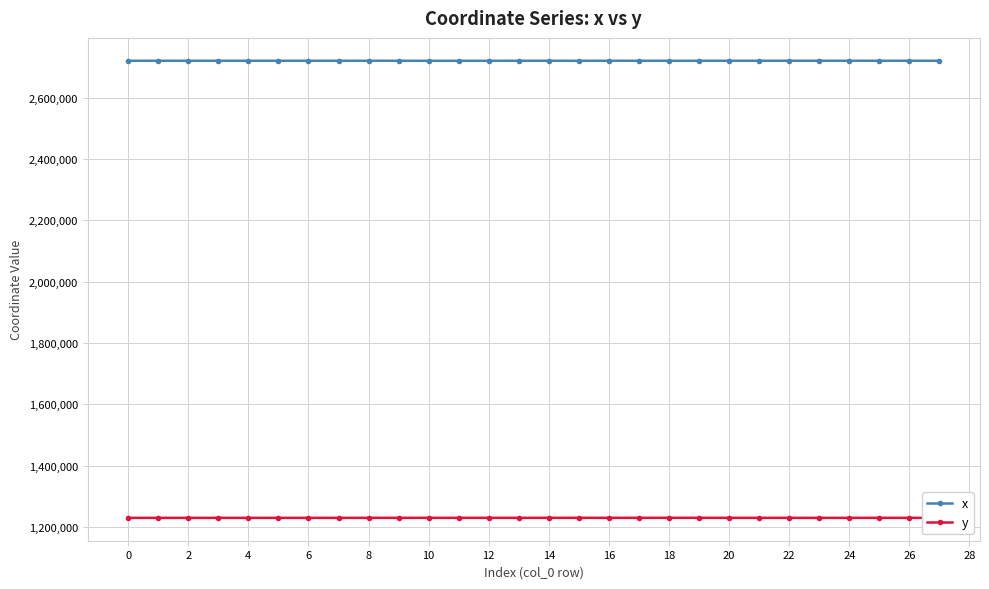

What is the average value of the y series?

1230005.9